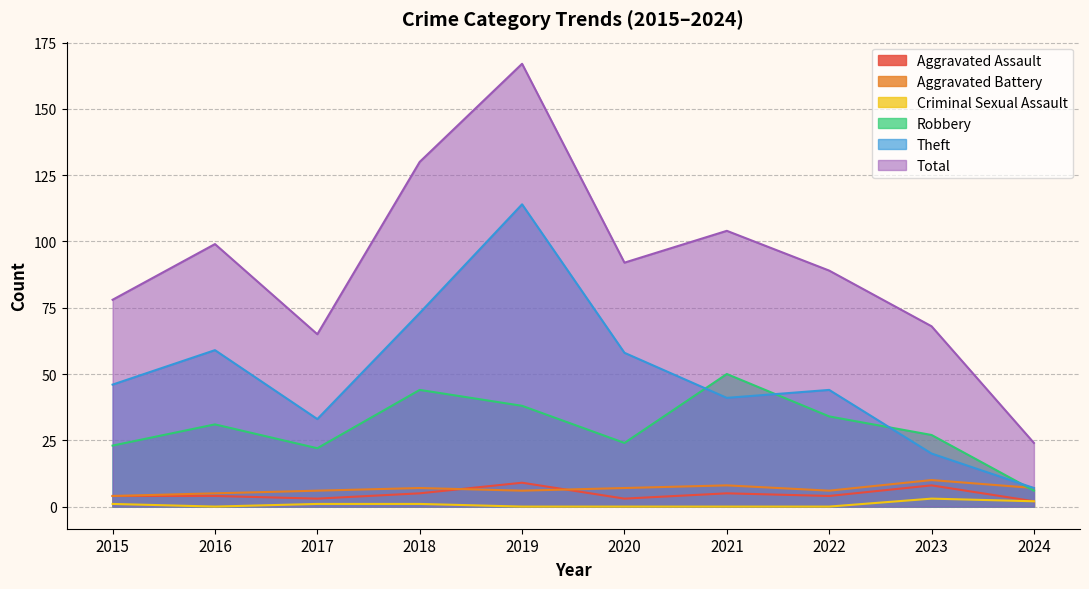

What is the difference between the Total values at 2022 and 2023?

21